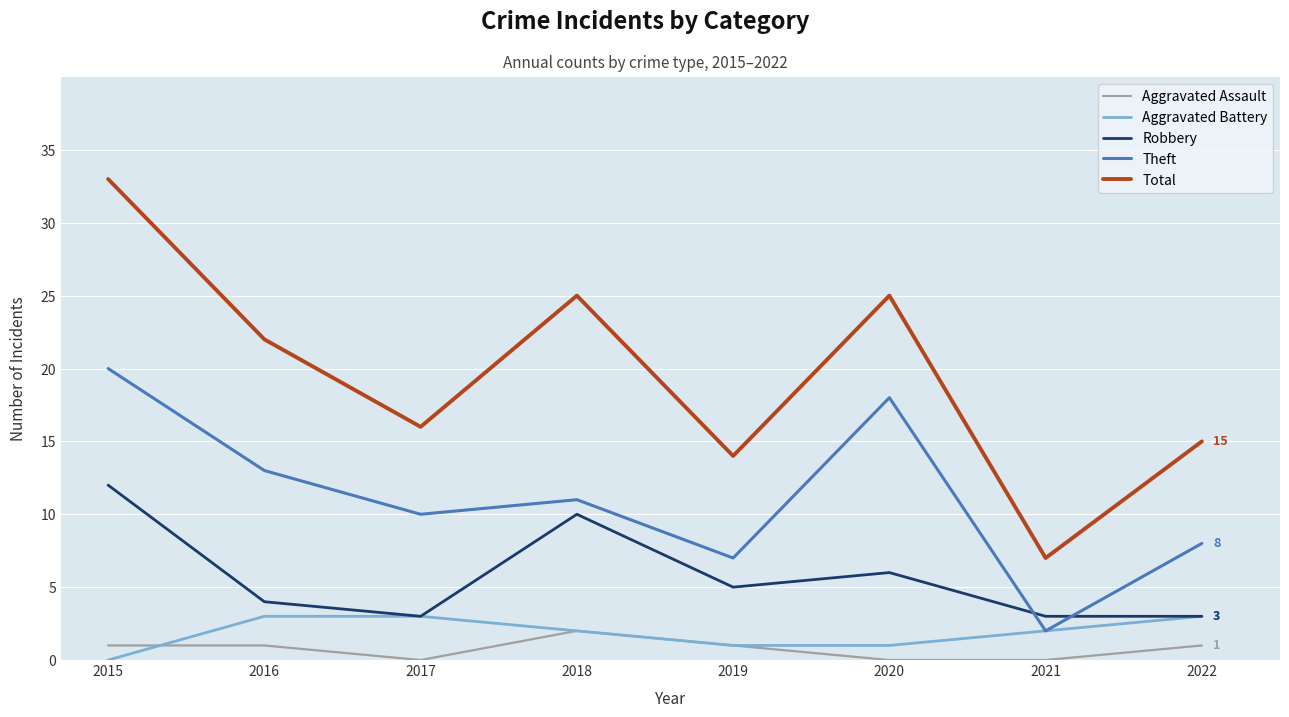

What is the maximum value shown in the chart?

33